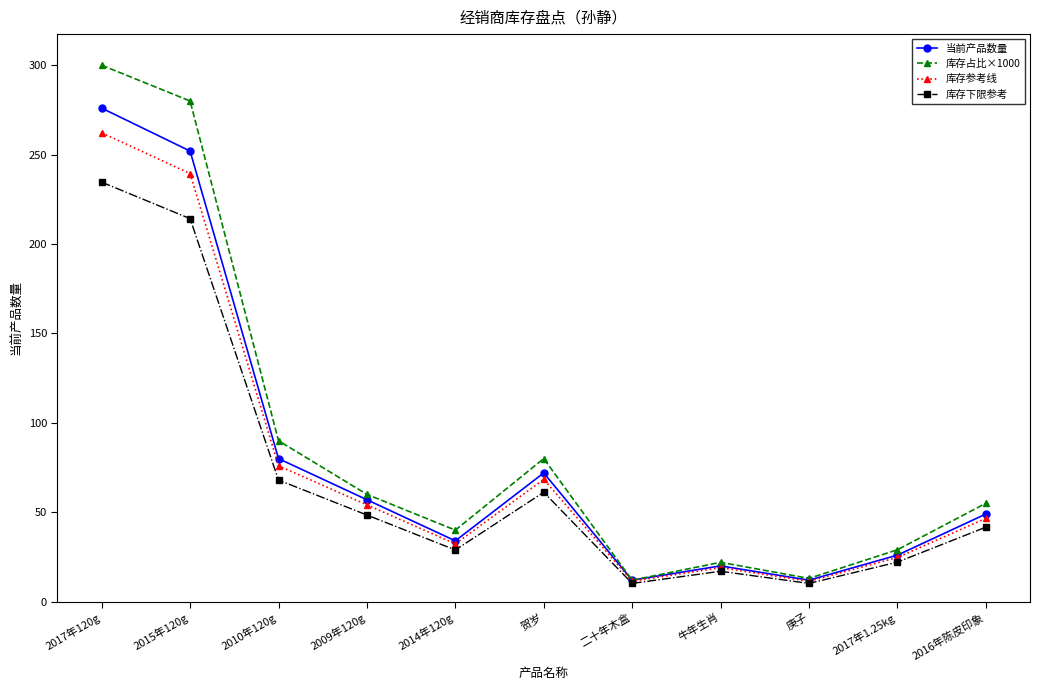

List the series in order of their peak value, highest first.

库存占比×1000, 当前产品数量, 库存参考线, 库存下限参考